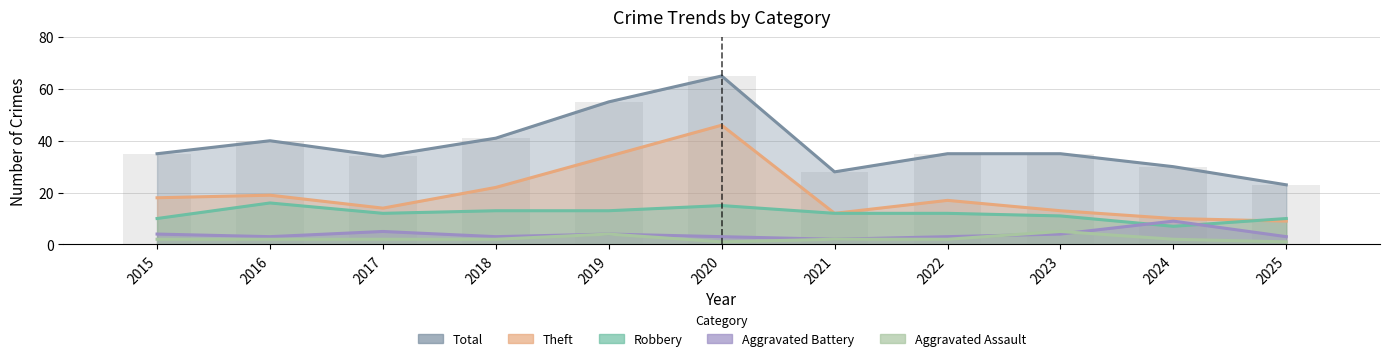

How many values in the Aggravated Battery series are below 3?

1